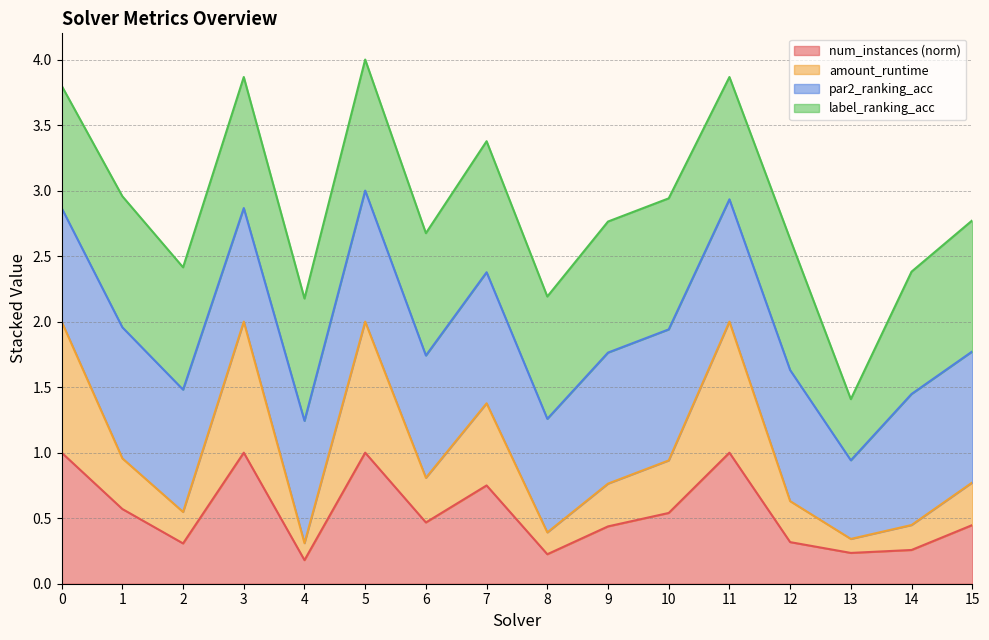

The num_instances (norm) series shows 0.6 at 1. True or false?

True